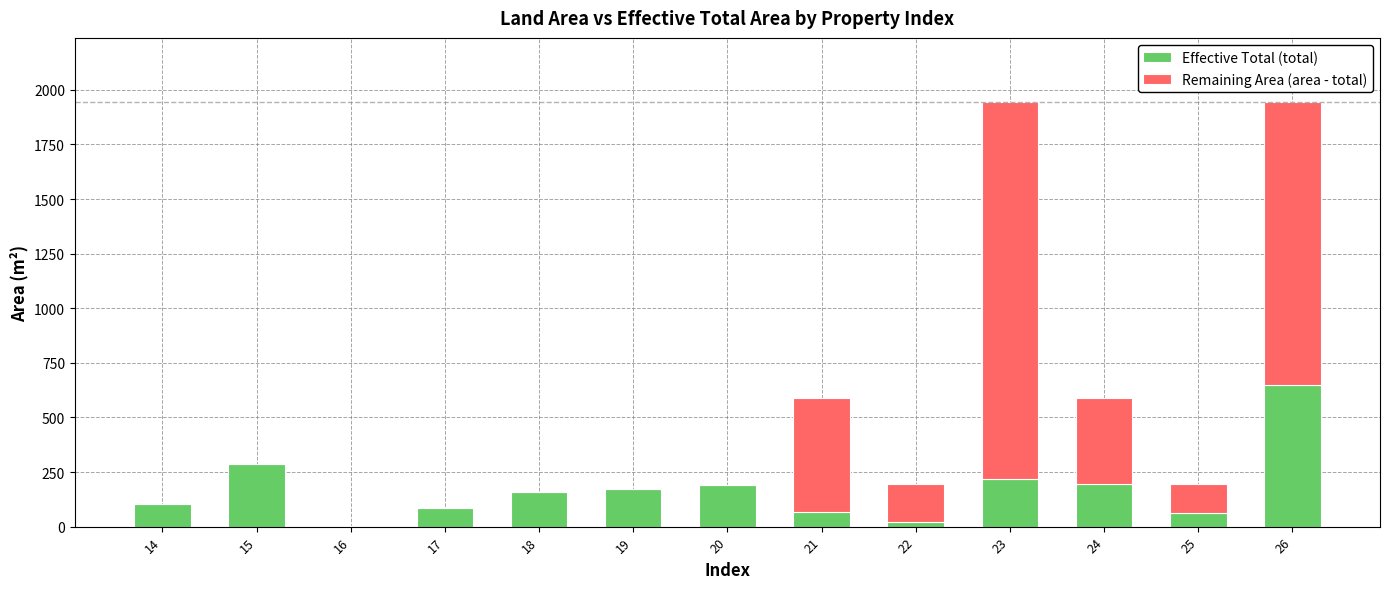

Where does the Effective Total (total) series first go above 158?

15